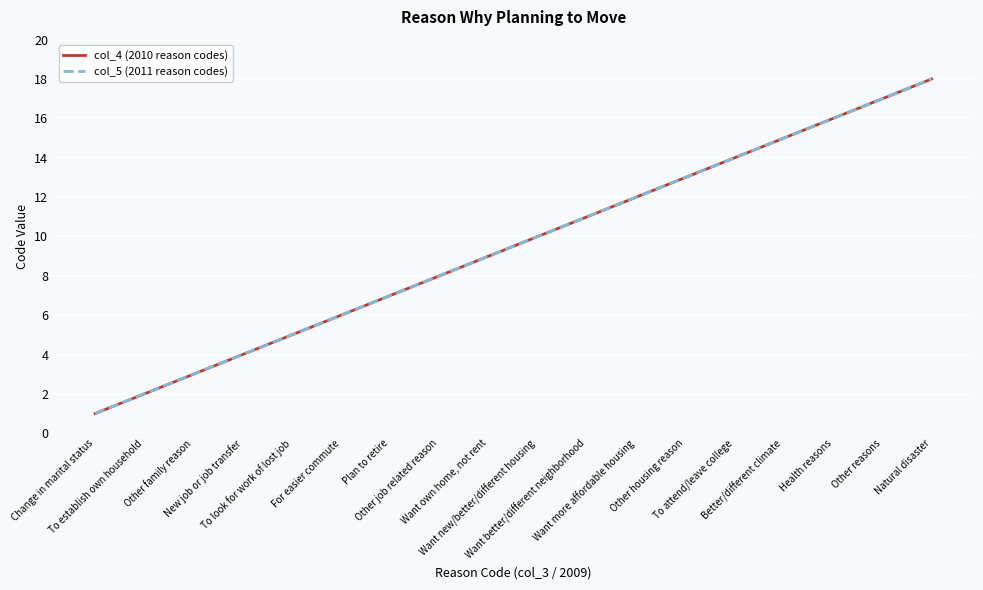

Is this an area chart (filled region under the line)?

No